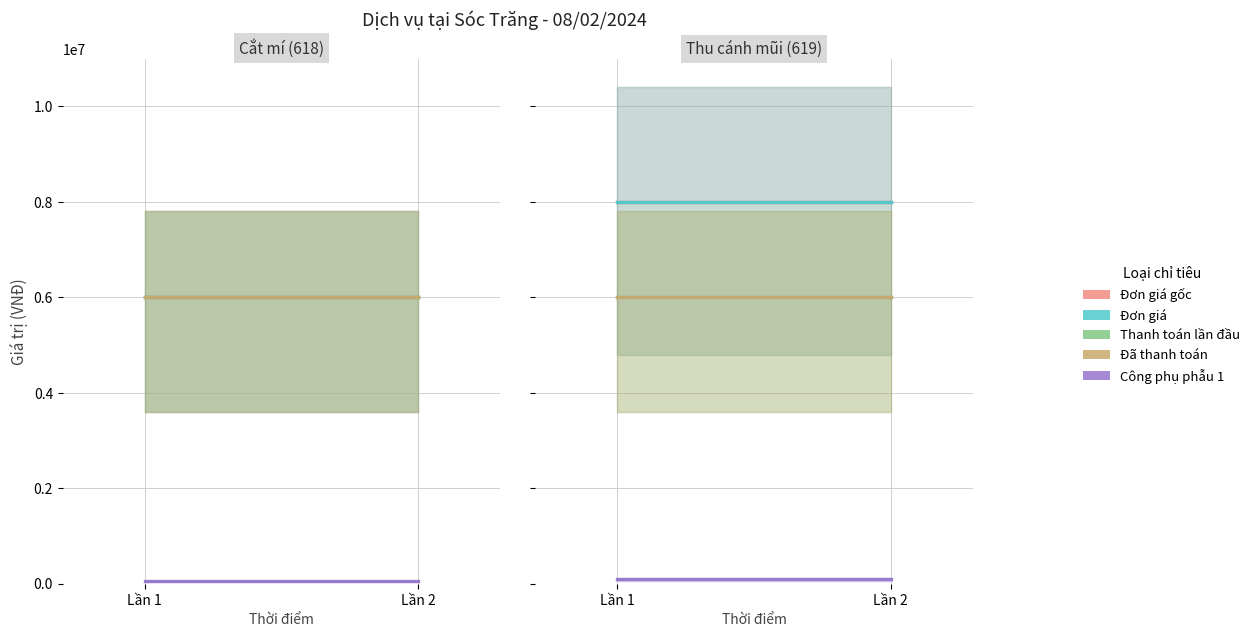

Reading left to right, extract all data points from this chart.

Đơn giá gốc: Lần 1=8000000	Lần 2=8000000
Đơn giá: Lần 1=8000000	Lần 2=8000000
Thanh toán lần đầu: Lần 1=6000000	Lần 2=6000000
Đã thanh toán: Lần 1=6000000	Lần 2=6000000
Công phụ phẫu 1: Lần 1=100000	Lần 2=100000